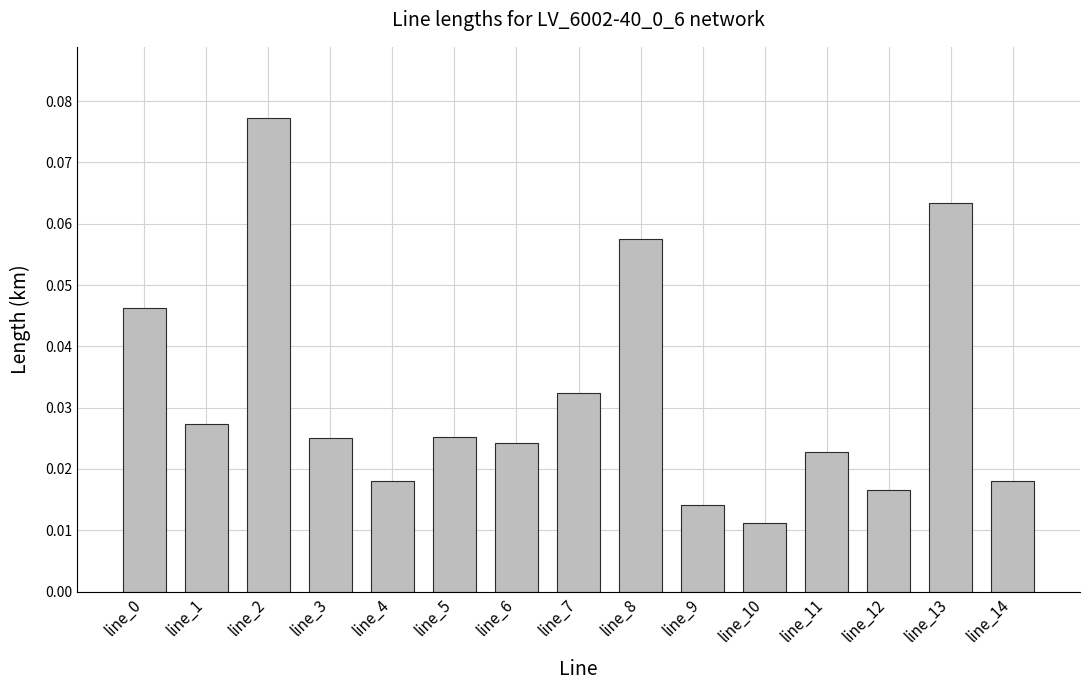

At which category does the chart reach its minimum across all series?

line_10